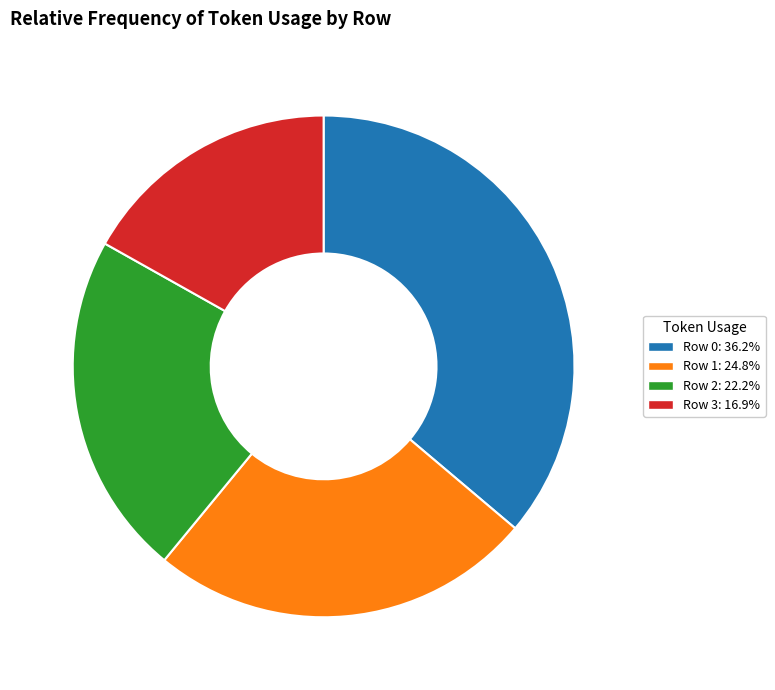

Combined, do Row 1 and Row 2 account for over 50%?

No